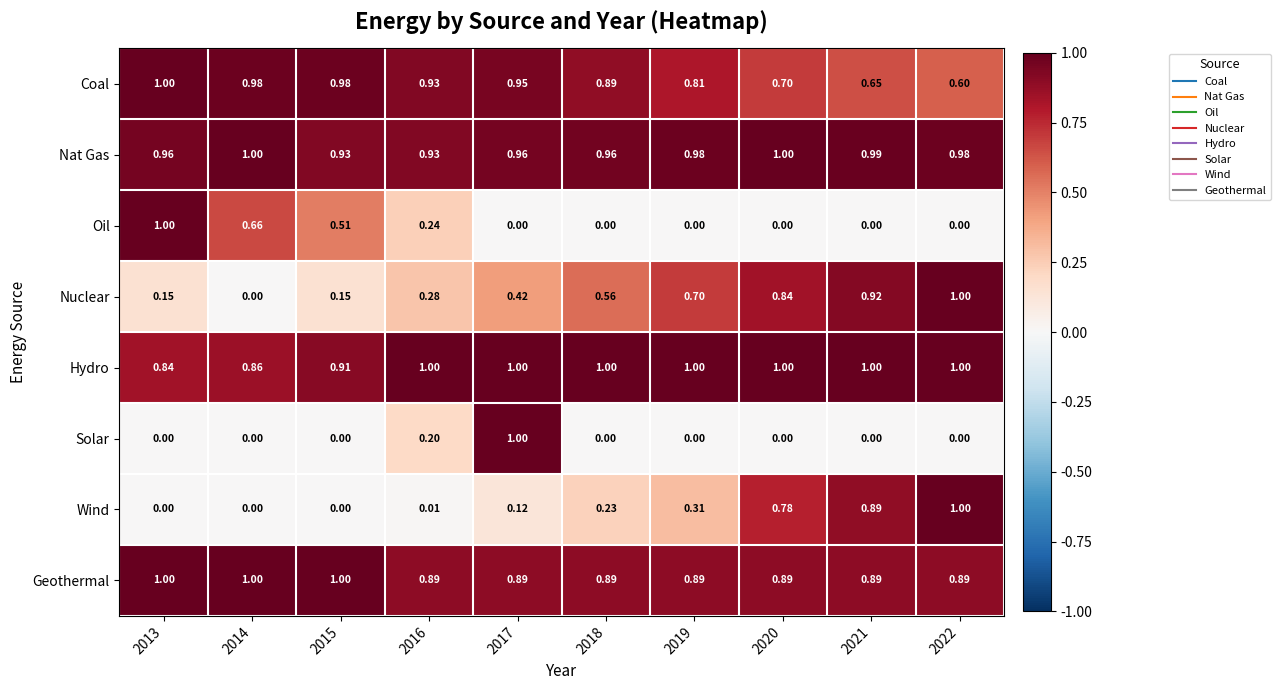

Is the value of Solar at 2019 greater than the value of Nat Gas at 2014?

No